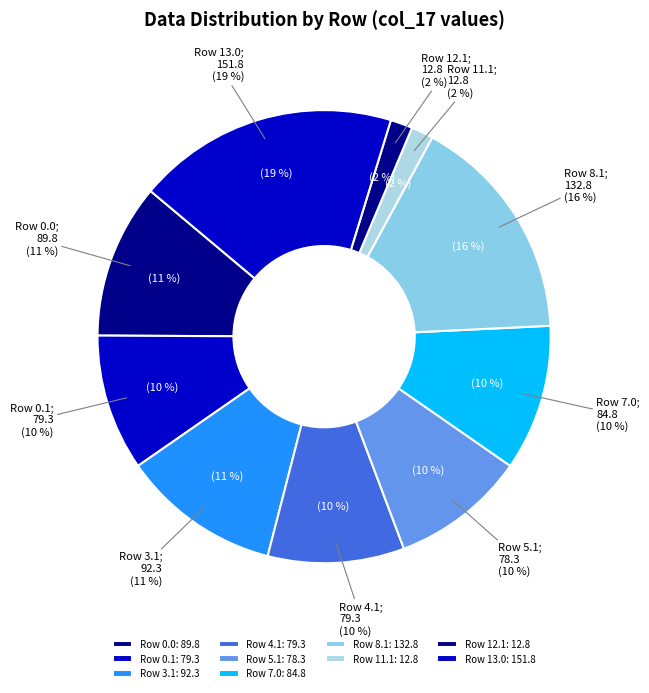

Is the sum of 0.2 and 13.0 greater than half?

No